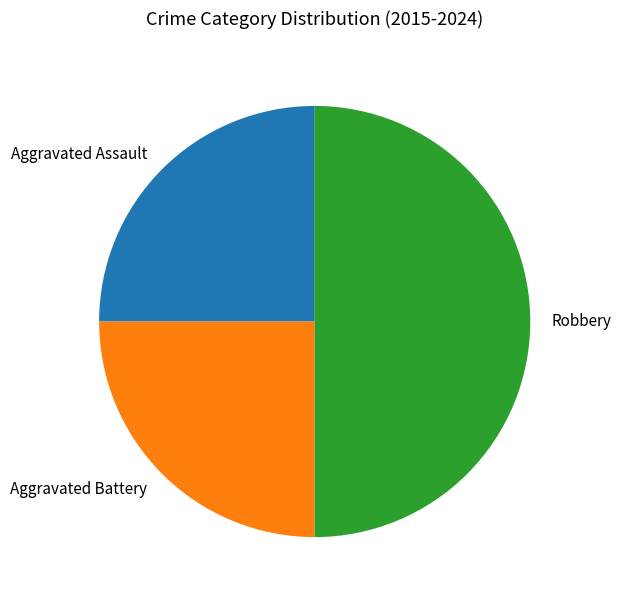

Approximately how many times larger is the value at Robbery compared to Aggravated Assault?

2.0